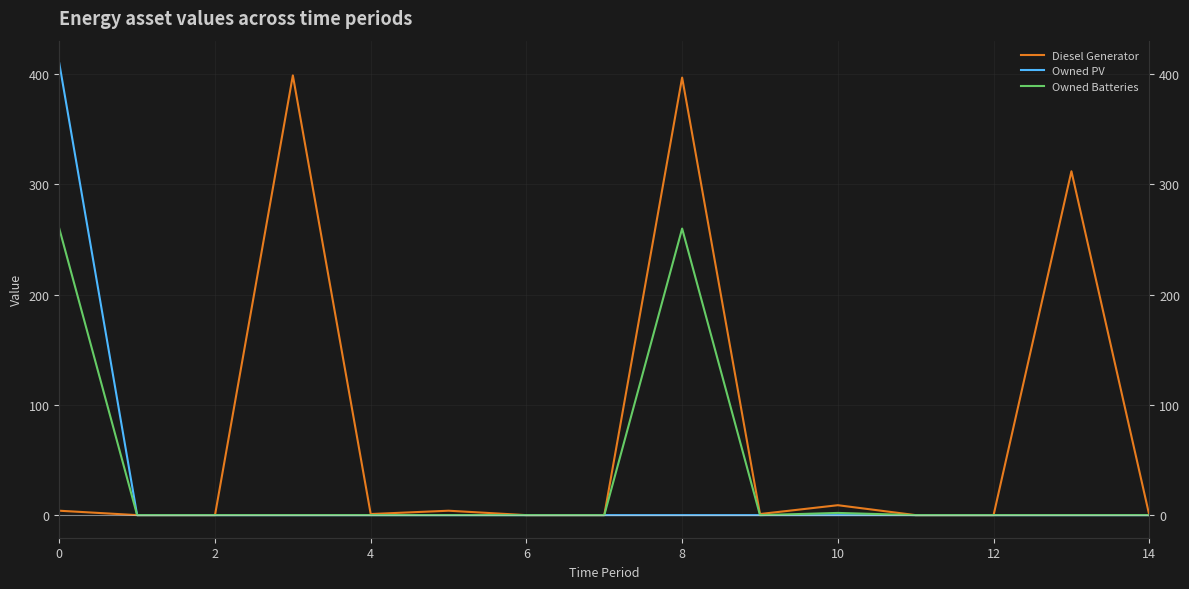

Which series changed the most between 12 and 14?

Diesel Generator